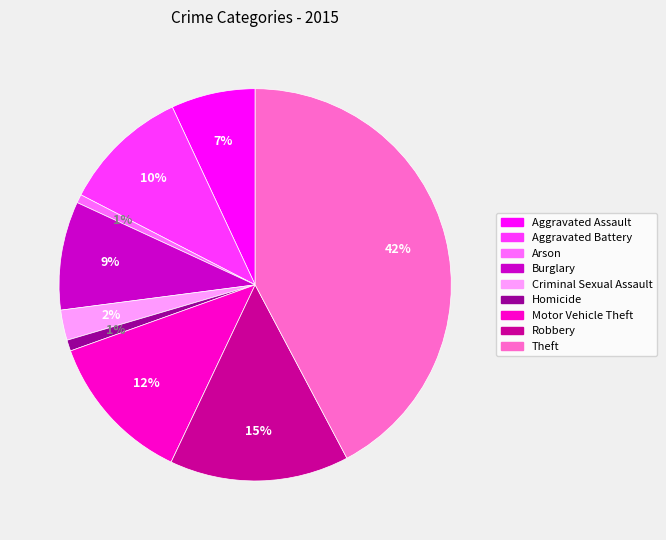

Do Aggravated Assault and Criminal Sexual Assault together represent more than half of the pie?

No